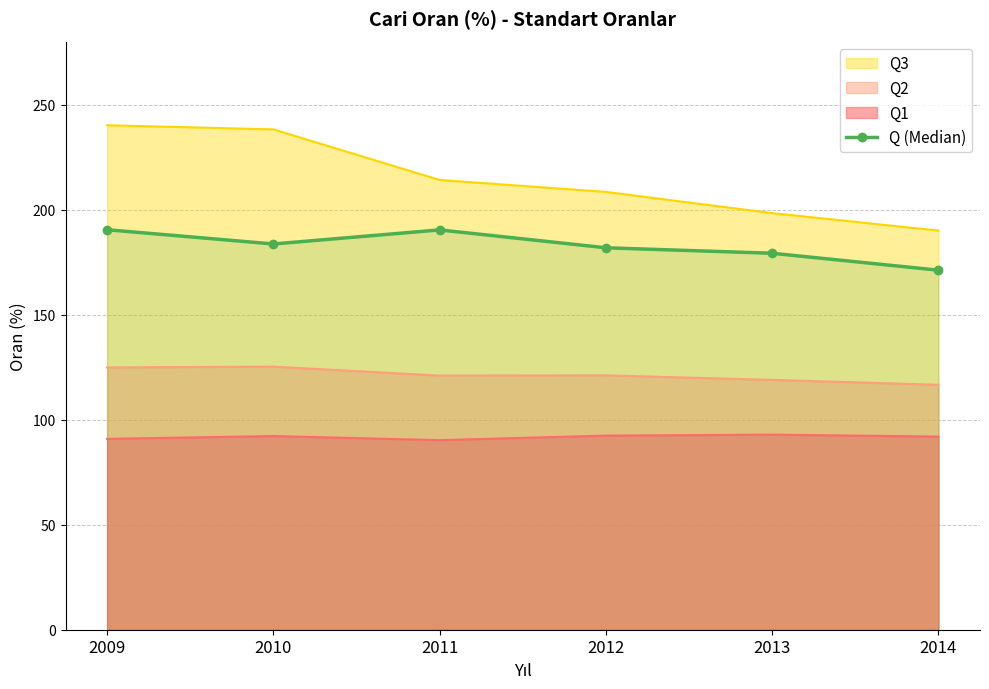

Is it true that the value at 2012 is 272.9?

False